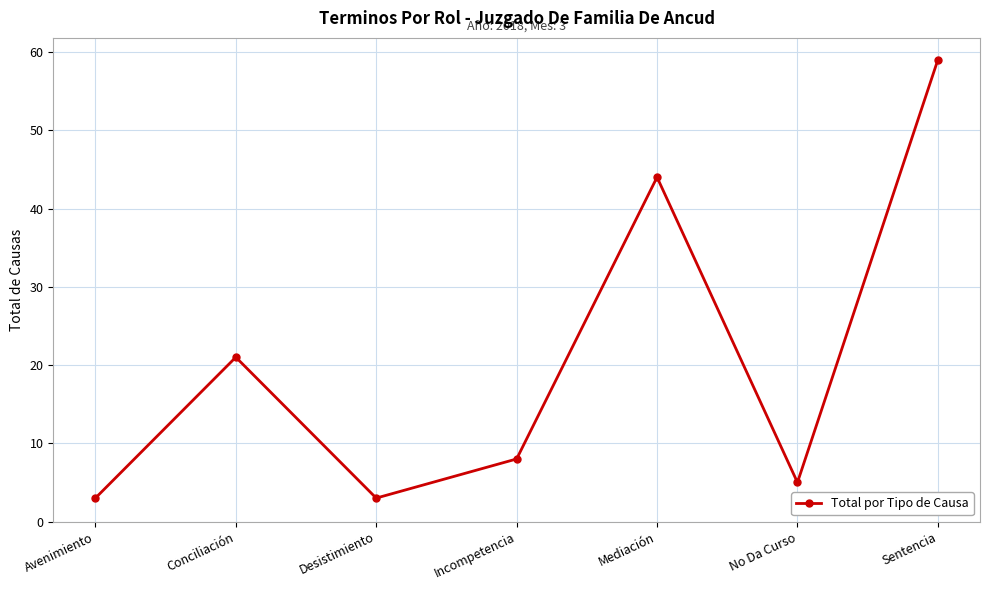

Does the chart have visible grid lines?

Yes